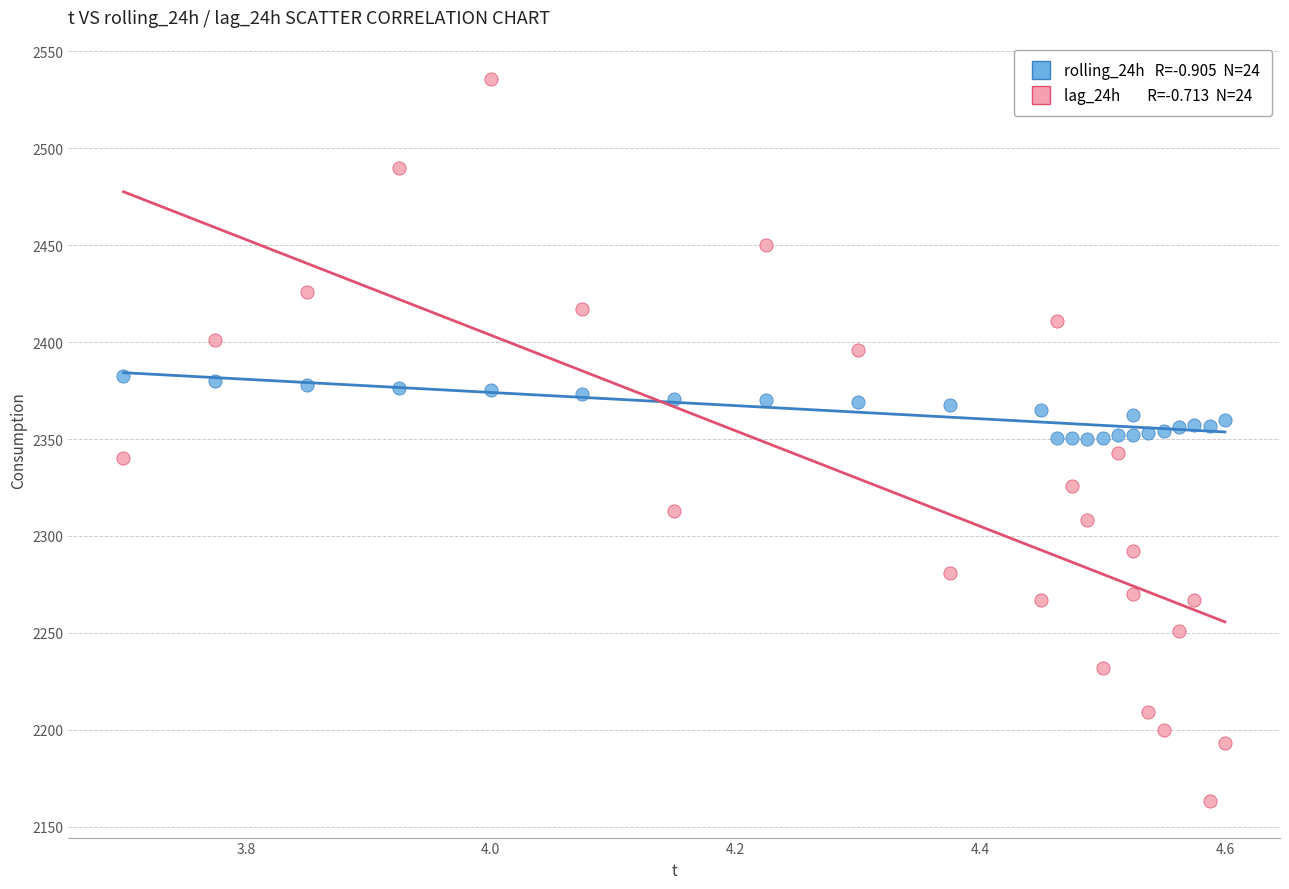

Across all data points, what is the range of X values (max minus min)?

0.9